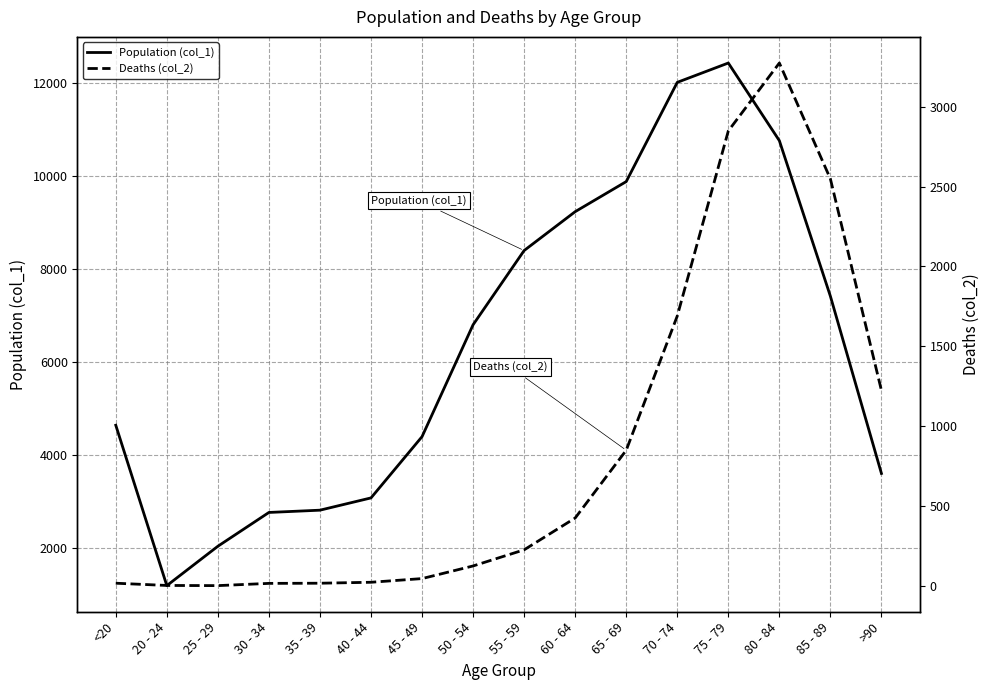

What is the highest value of the Population (col_1) series?

12434